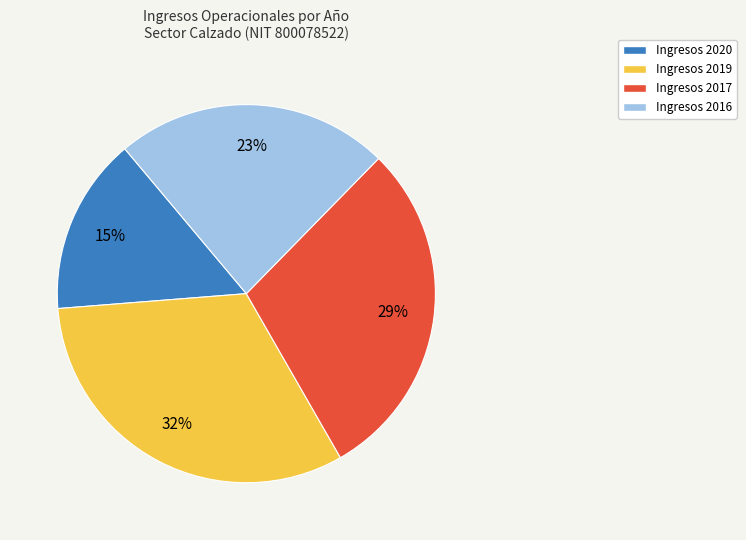

To the nearest percent, what is the average slice percentage?

25%